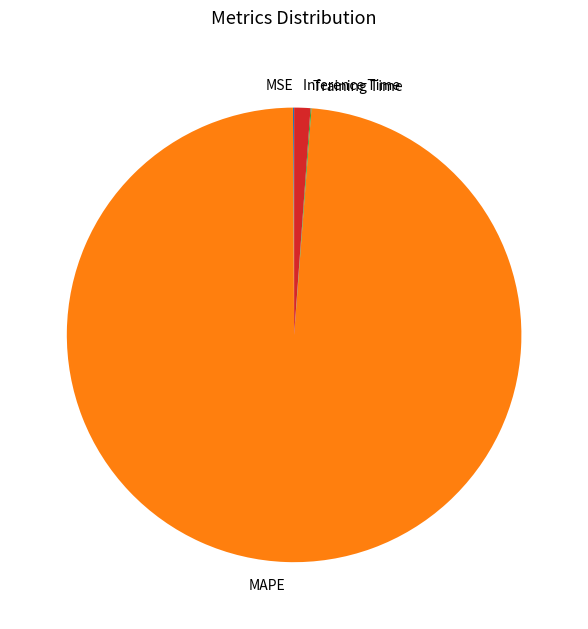

Which category has the biggest portion of the pie?

MAPE